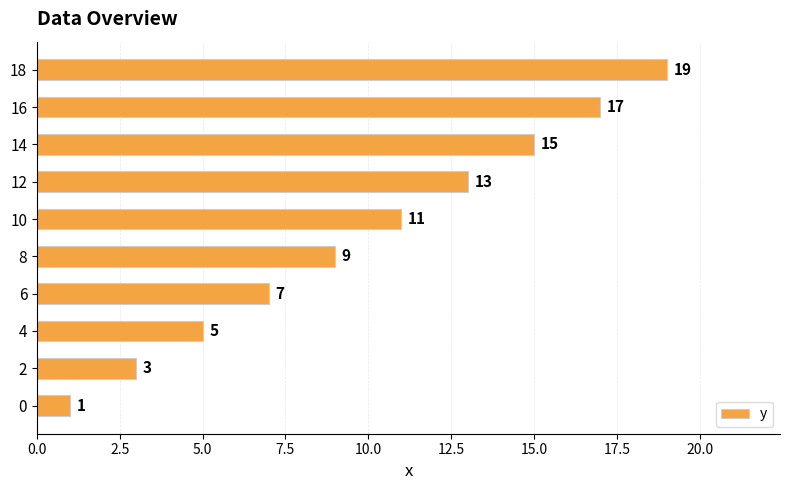

Reading bottom to top, list all the values displayed in this chart.

0=1	2=3	4=5	6=7	8=9	10=11	12=13	14=15	16=17	18=19